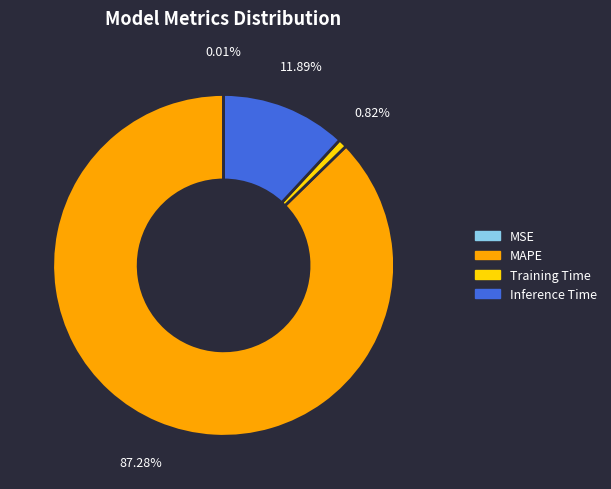

Does MAPE represent more than half of the total?

Yes